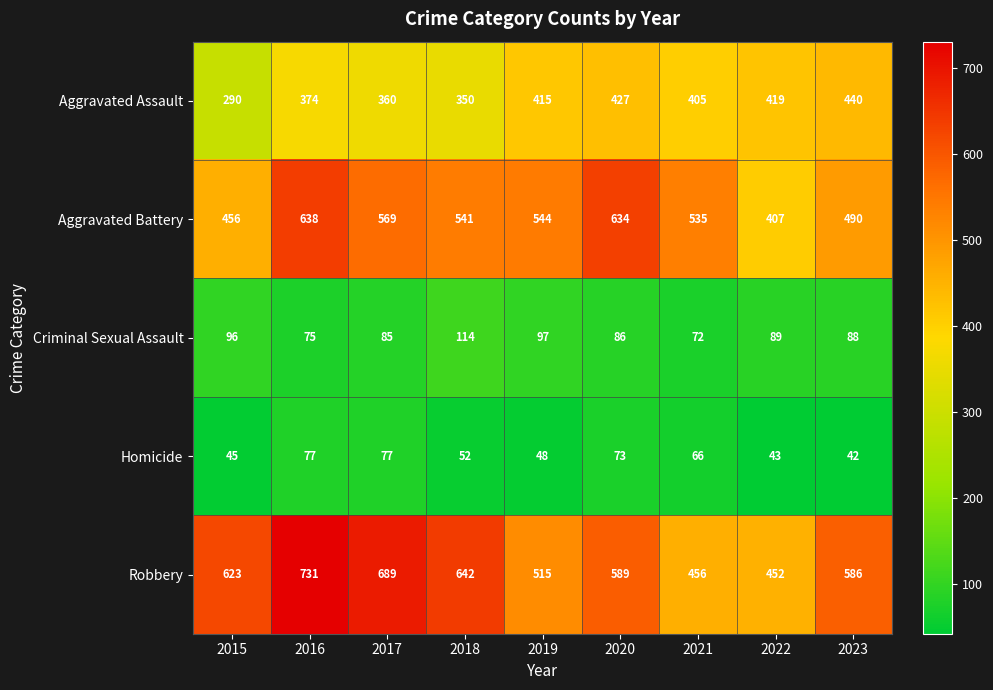

What is the average value of the Aggravated Assault series?

387